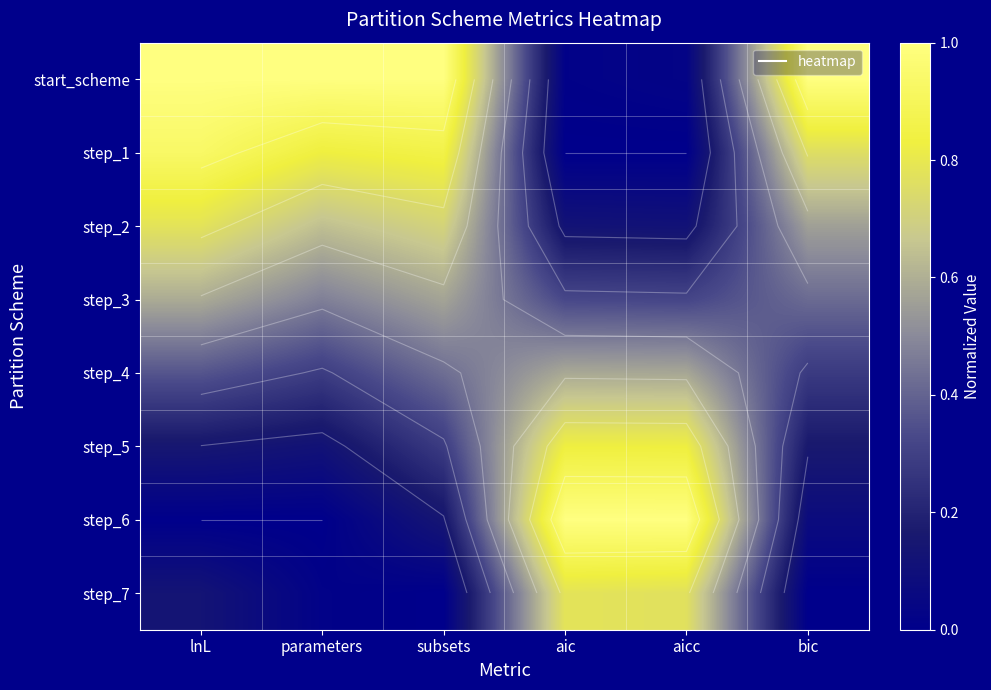

What is the total value across all series at lnL?

3.9